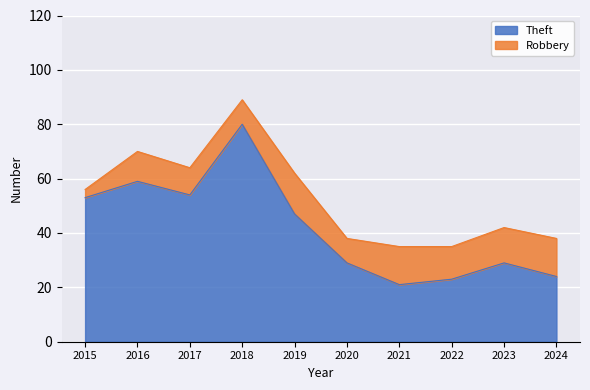

Rank the categories by value from lowest to highest.

2021, 2022, 2024, 2020, 2023, 2019, 2015, 2017, 2016, 2018